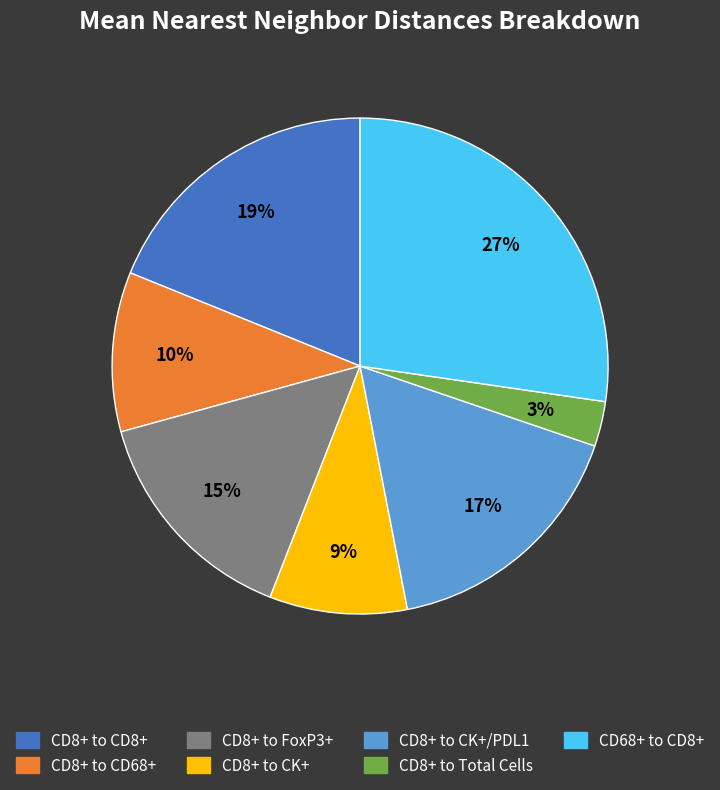

Is there any slice that represents more than half of the pie?

No